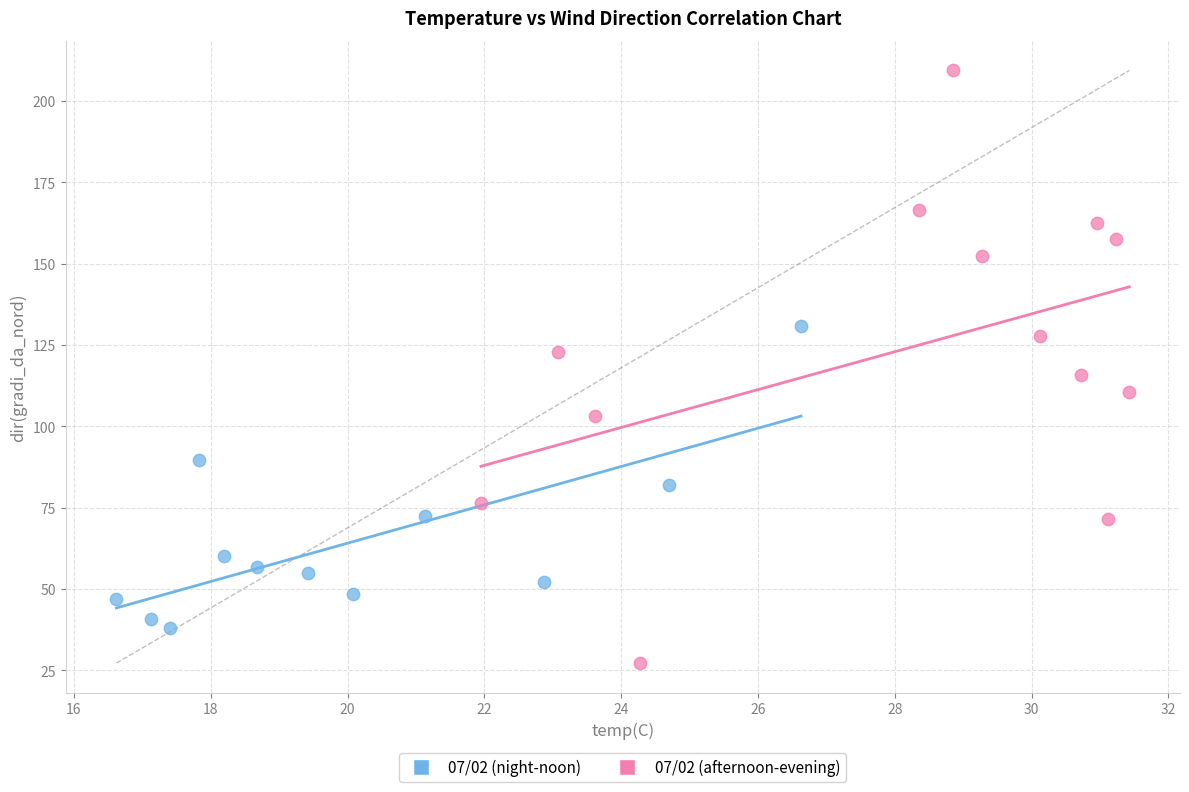

Which series reaches the maximum Y coordinate?

07/02 (afternoon-evening)